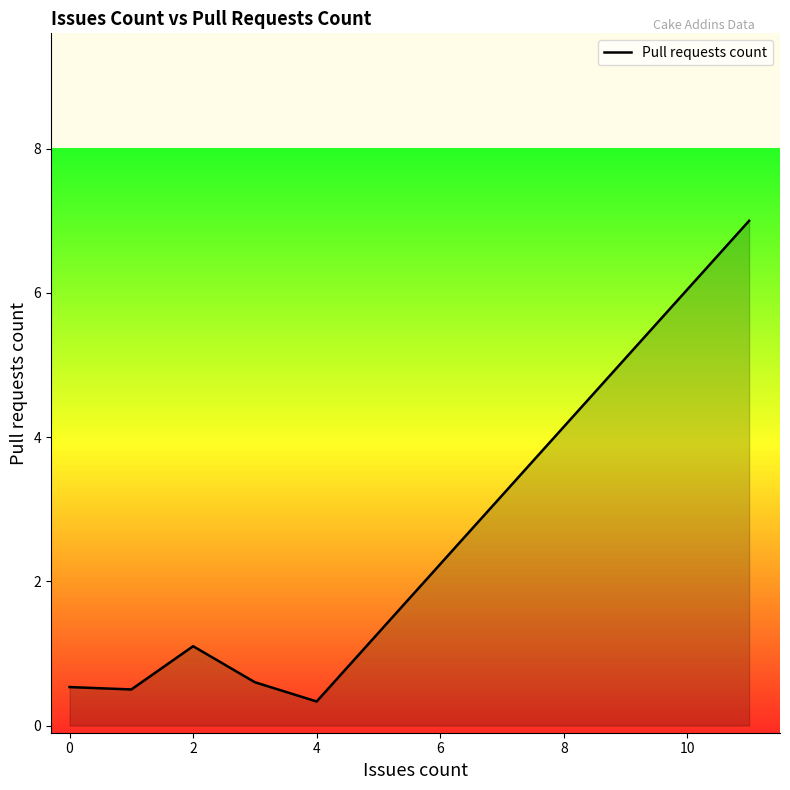

What is the minimum value shown in the chart?

0.3